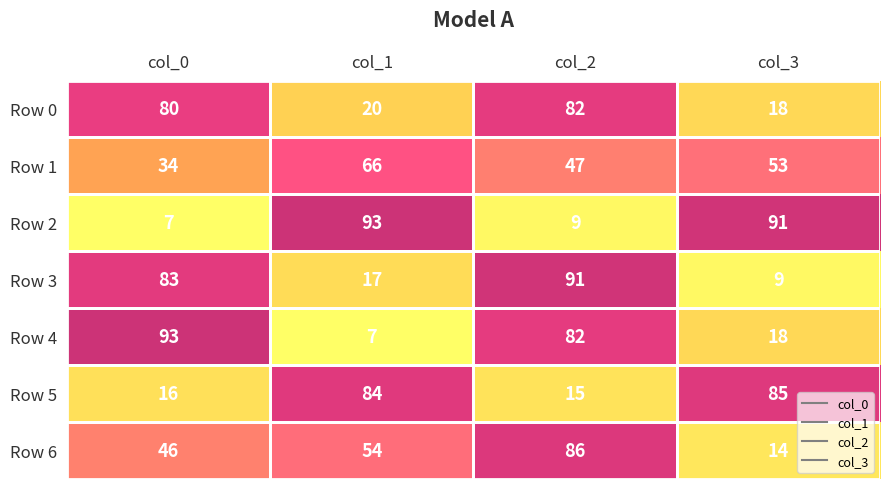

At col_1, list the series in order from largest to smallest.

Row 2, Row 5, Row 1, Row 6, Row 0, Row 3, Row 4